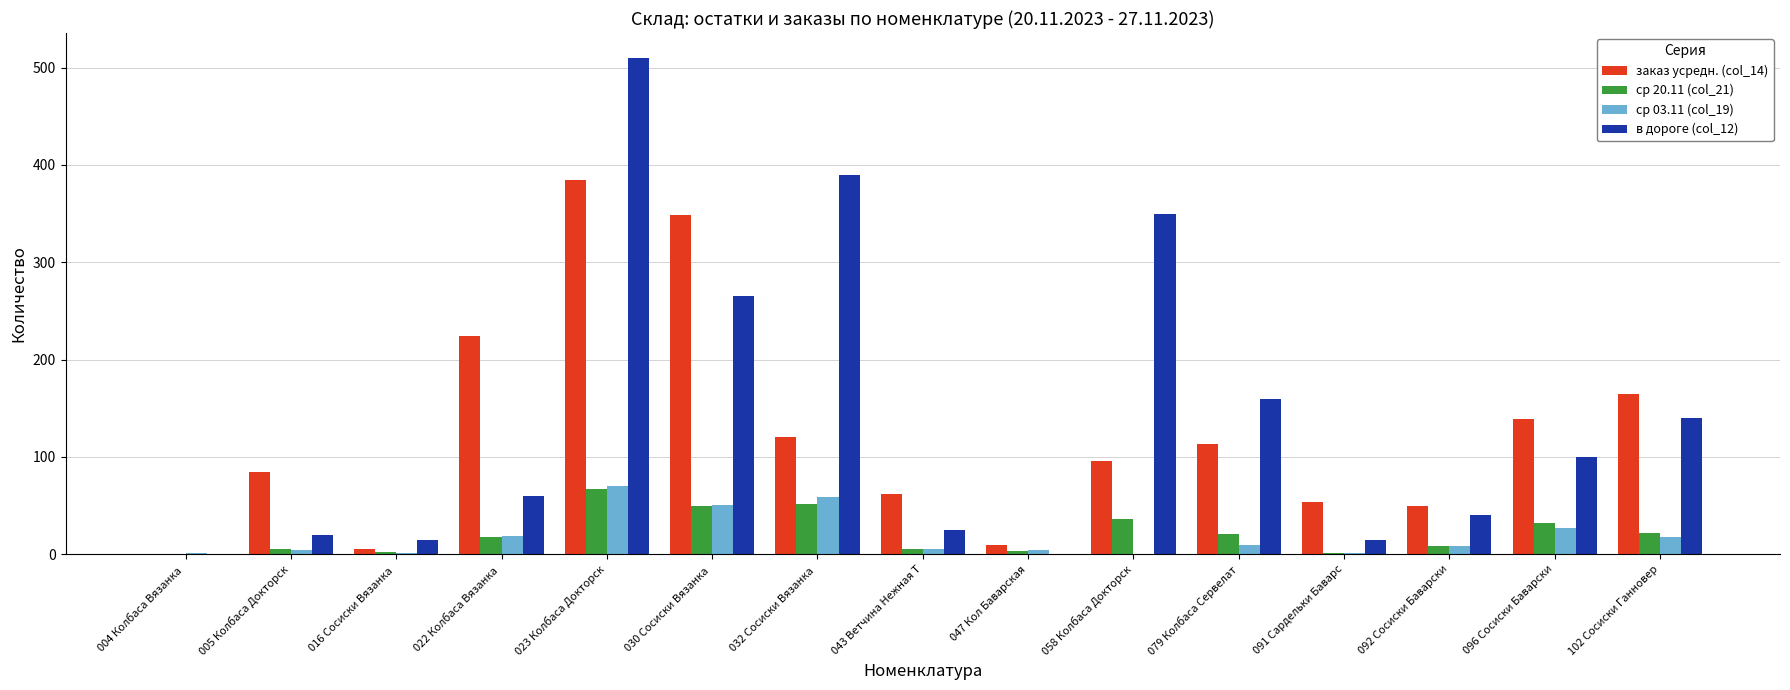

Are the bars horizontal?

No